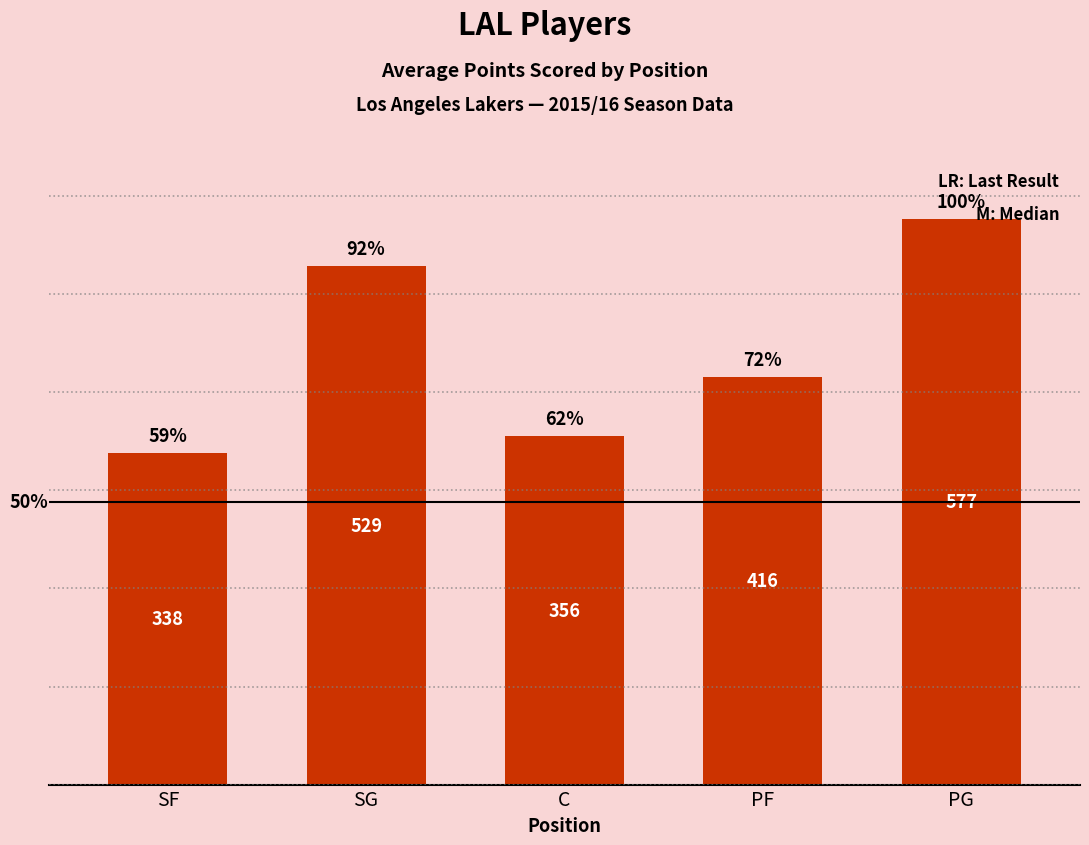

What is the greatest value displayed?

577